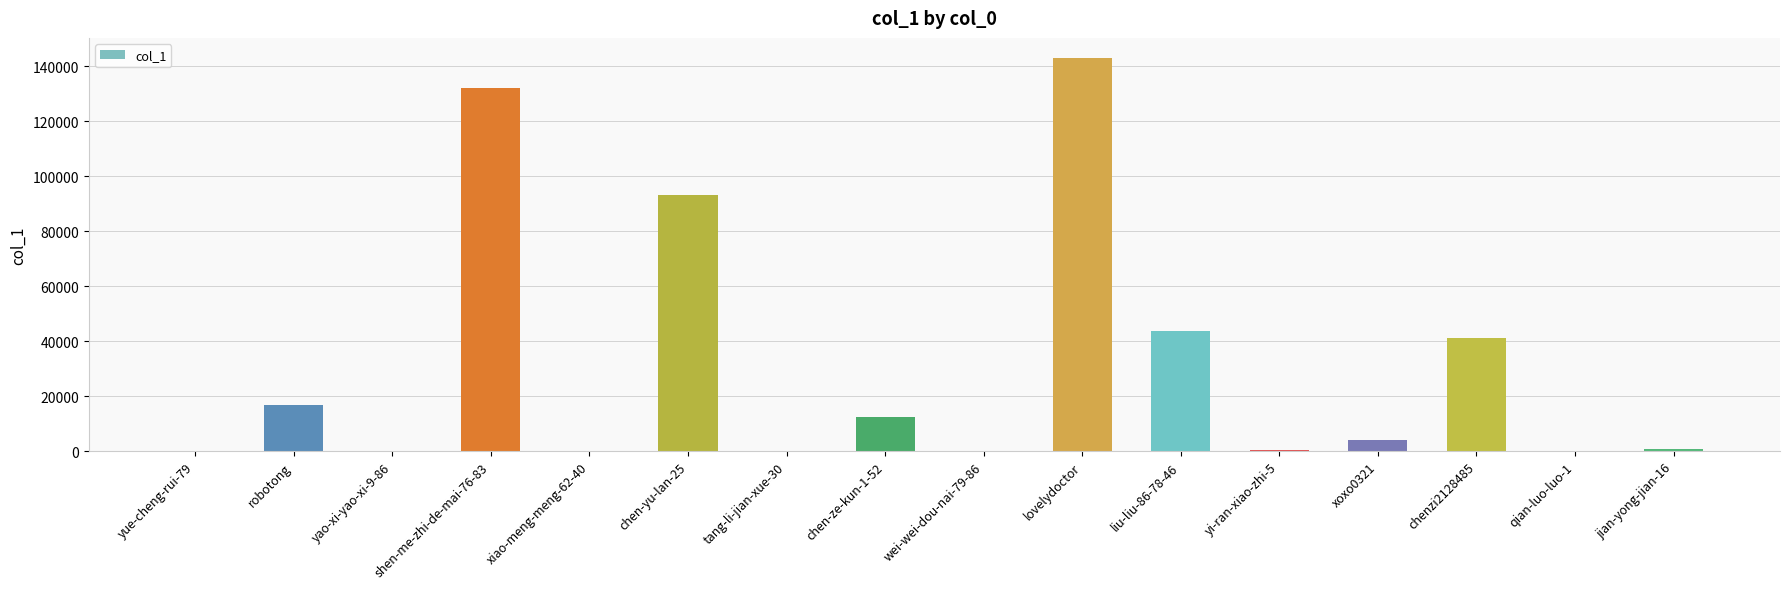

How many data points does each series have?

16